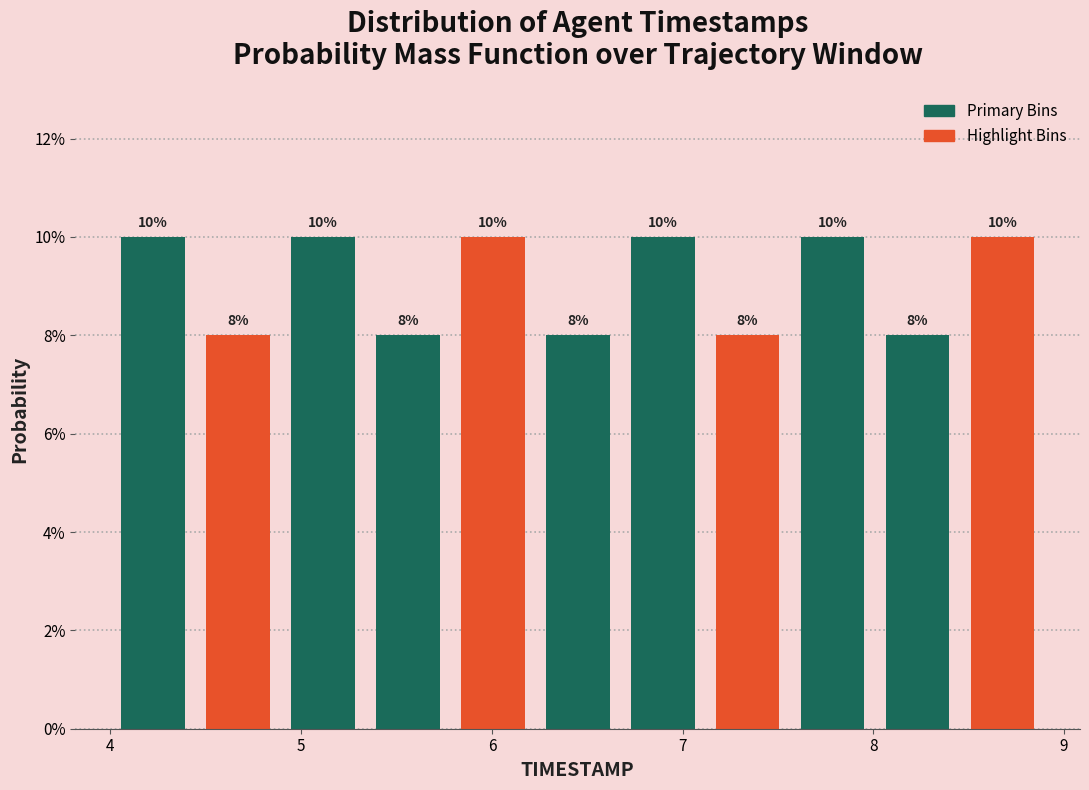

Reading left to right, transcribe this chart: for each bar, give the range it covers on the x-axis and its height. The bar edges are not printed on the chart, so give them approximately, as read against the axis.

4.0 to 4.4: 10
4.4 to 4.9: 8
4.9 to 5.3: 10
5.3 to 5.8: 8
5.8 to 6.2: 10
6.2 to 6.7: 8
6.7 to 7.1: 10
7.1 to 7.6: 8
7.6 to 8.0: 10
8.0 to 8.5: 8
8.5 to 8.9: 10